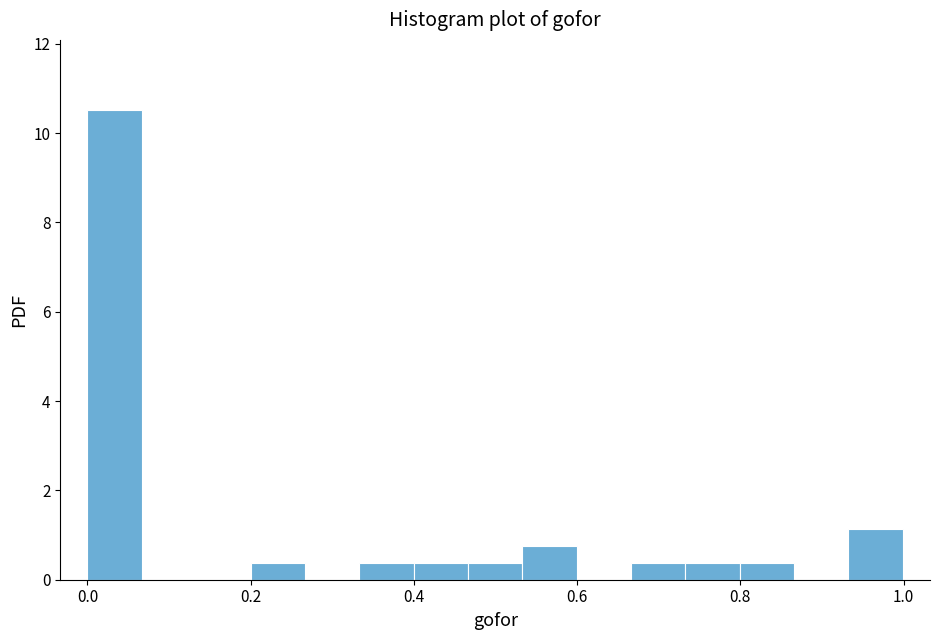

Read against the x-axis, roughly where is the centre of the tallest bar?

0.04